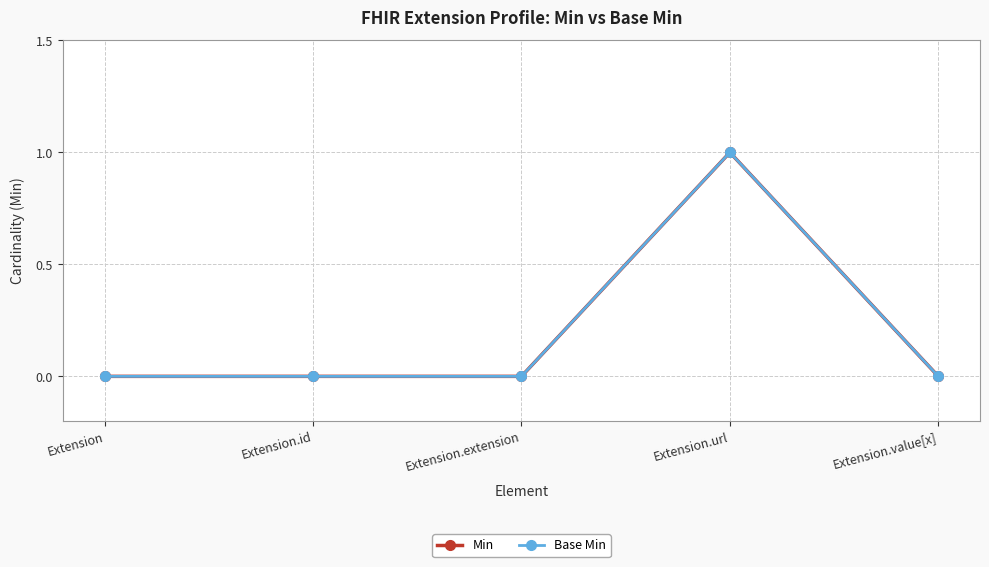

True or false: Base Min and Min intersect in this chart.

False